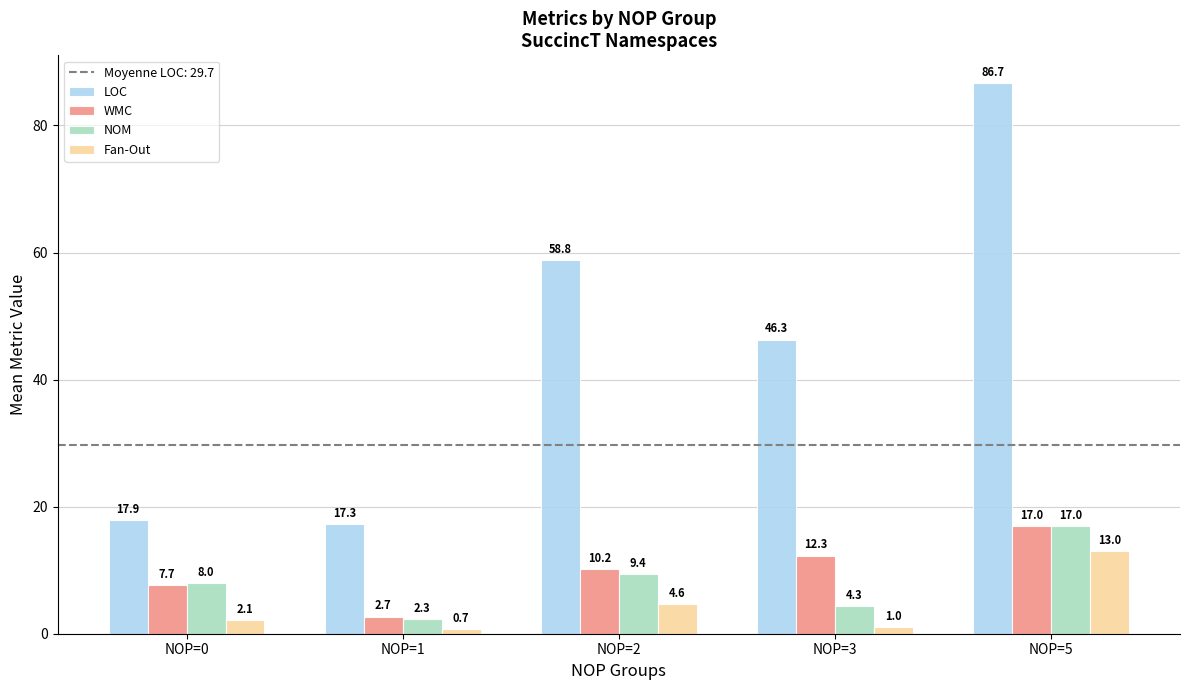

What is the highest value of the WMC series?

17.0